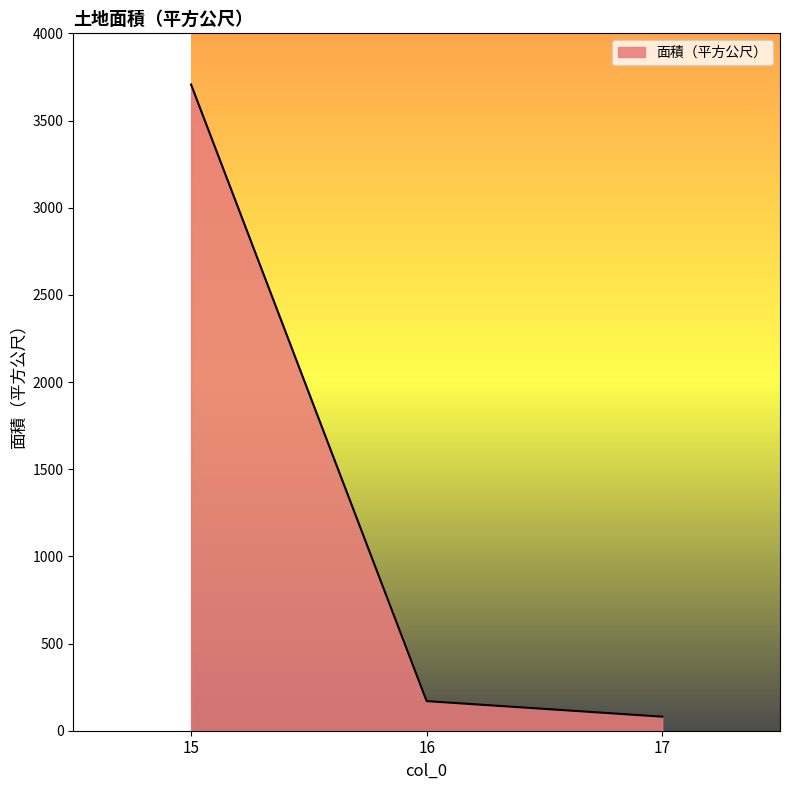

Does the chart display data point markers on the line(s)?

No